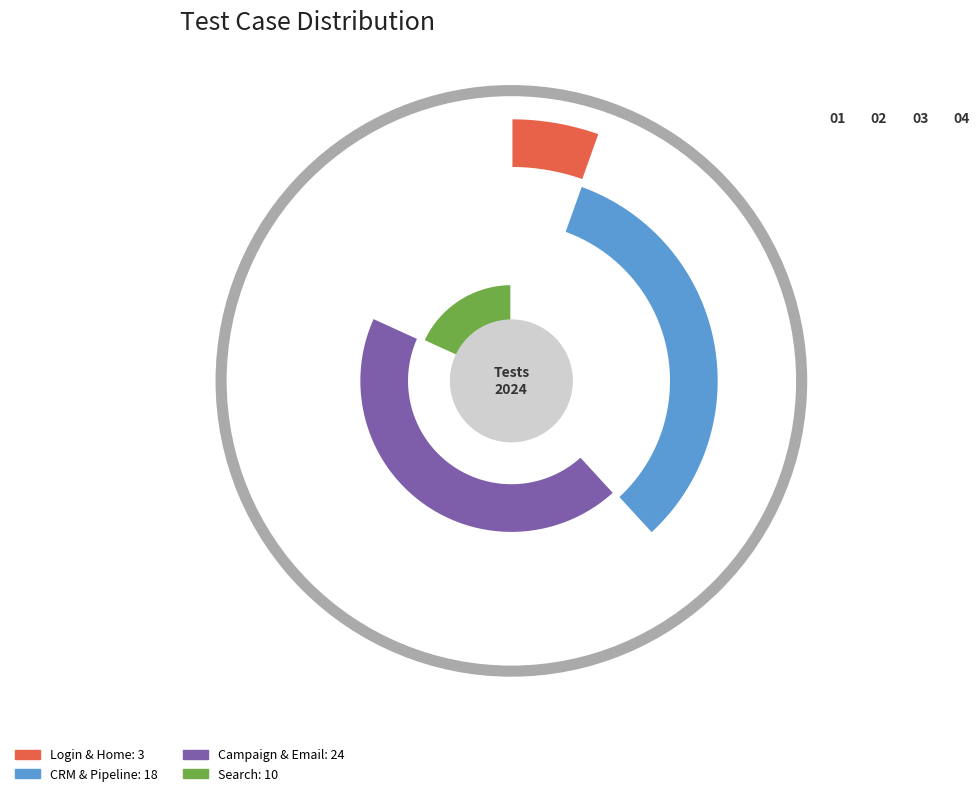

Does verifyLoginSuccess account for over 50% of the chart?

No